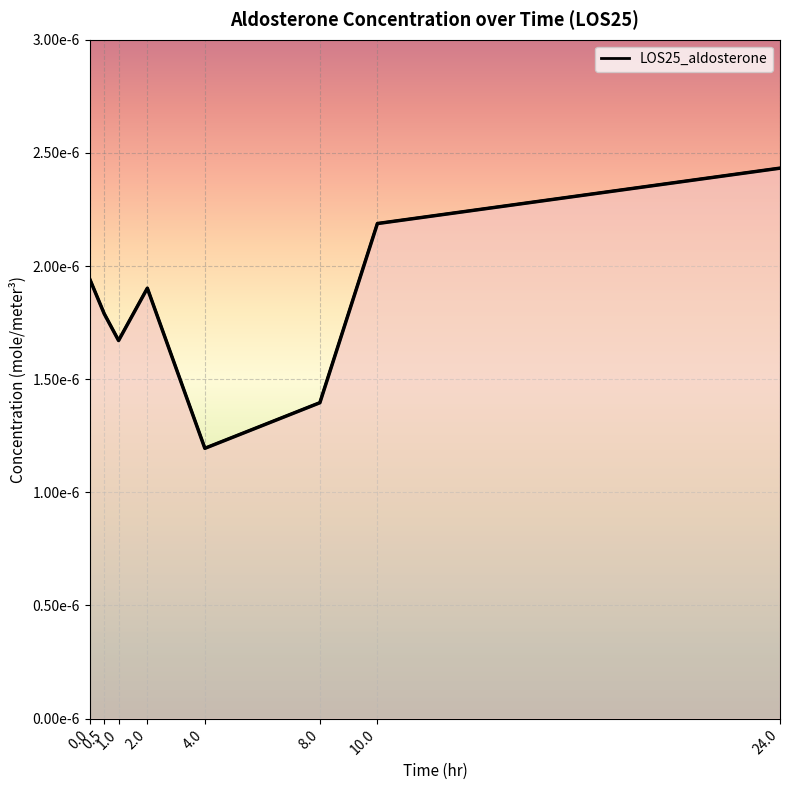

Which category has the lowest value across all series?

4.0